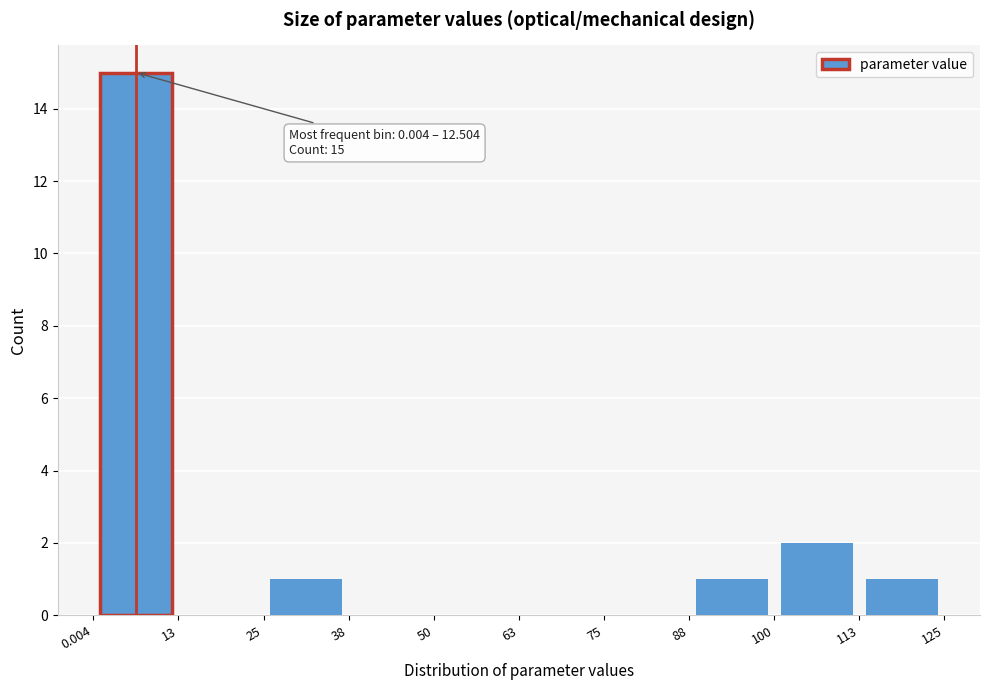

Over which range of the x-axis is the bar tallest?

0.004 to 13